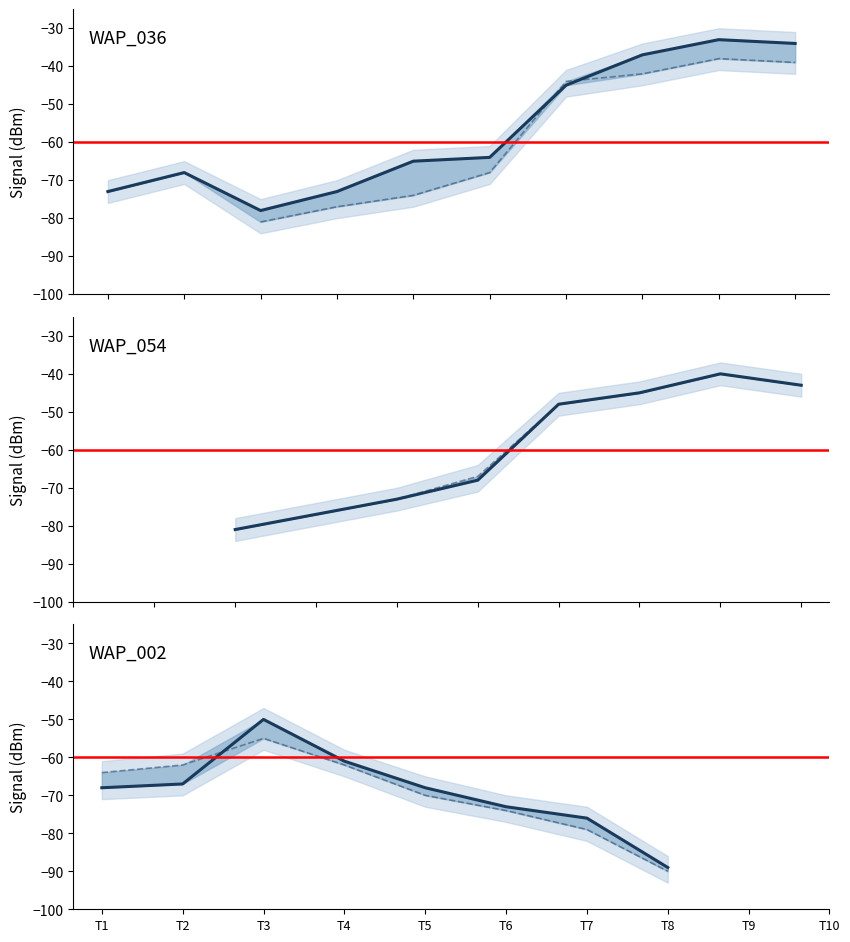

Between T8 and T10, which series saw the biggest shift?

WAP_036